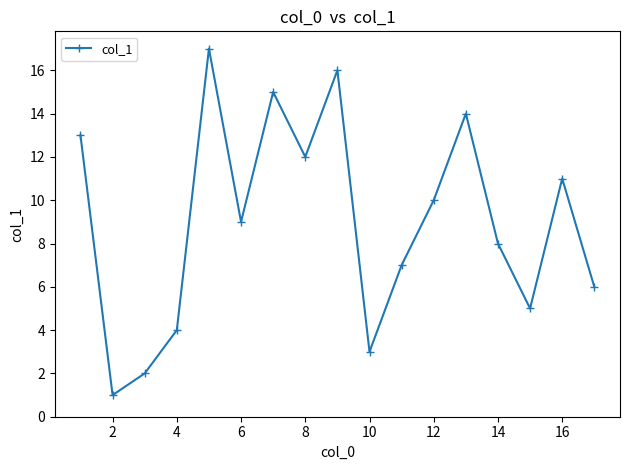

What is the difference between the maximum and minimum values?

16